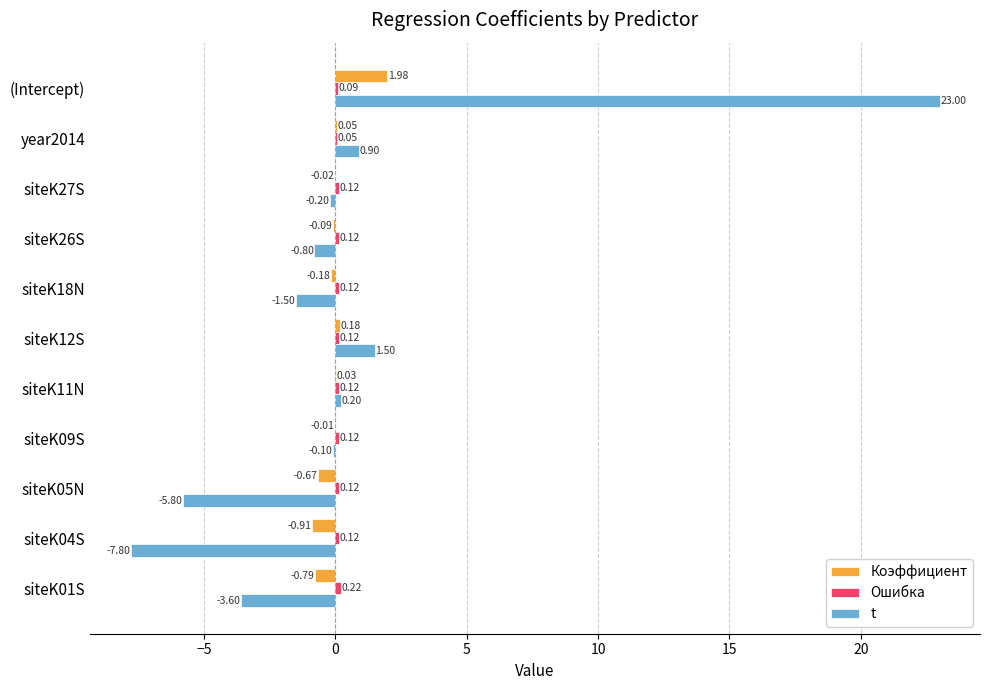

Which category has the highest value across all series?

(Intercept)